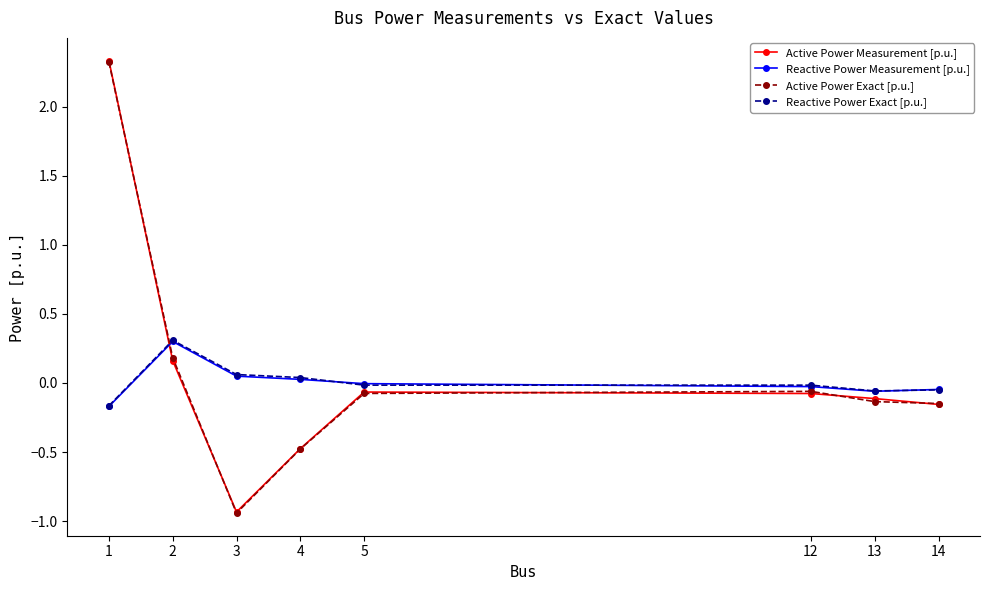

How many data points in Reactive Power Exact [p.u.] are above 0?

3